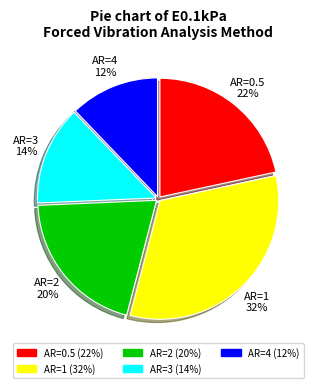

To the nearest percent, what is the difference between the largest and smallest slice percentages?

20%